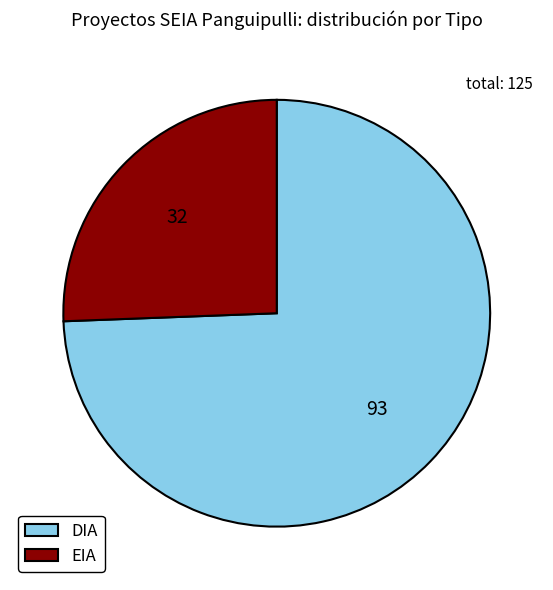

Which category accounts for the majority?

DIA